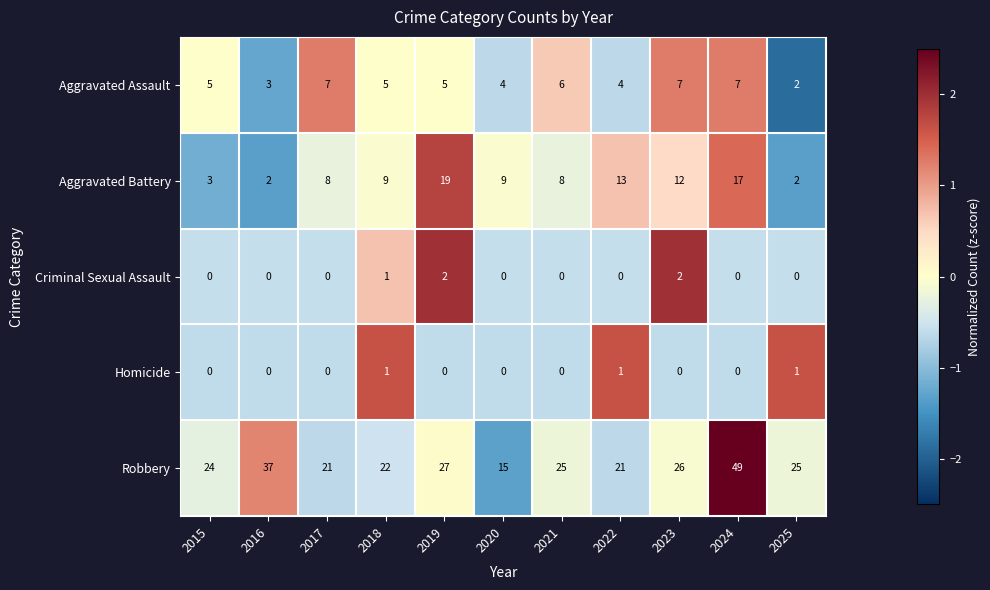

What is the greatest value displayed?

49